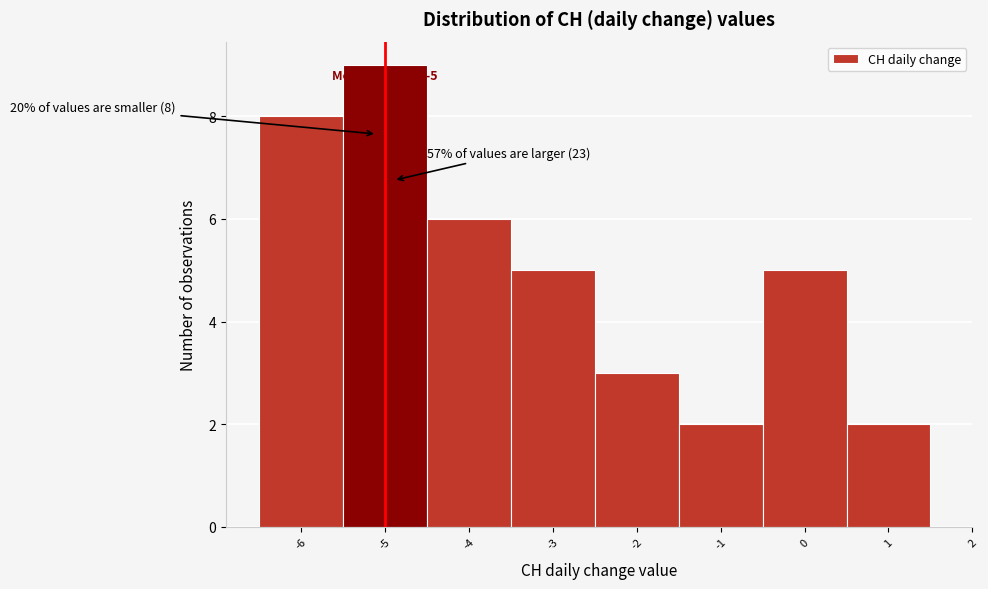

Over which range of the x-axis is the bar tallest?

-5.5 to -4.5